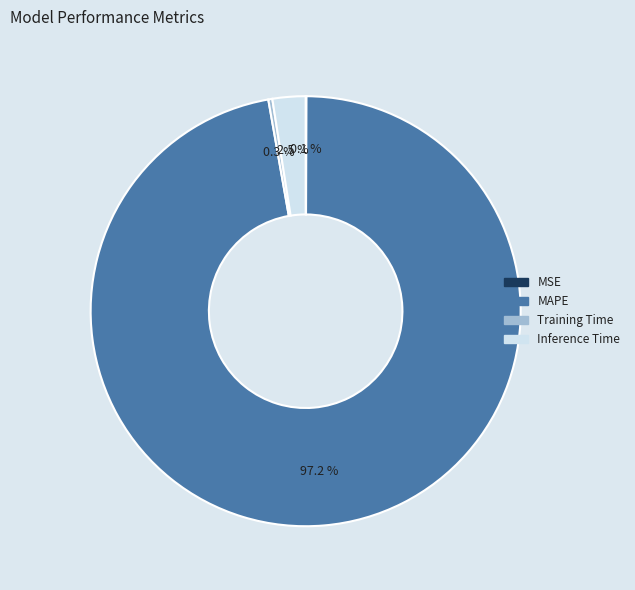

Is there a majority slice in this chart?

Yes